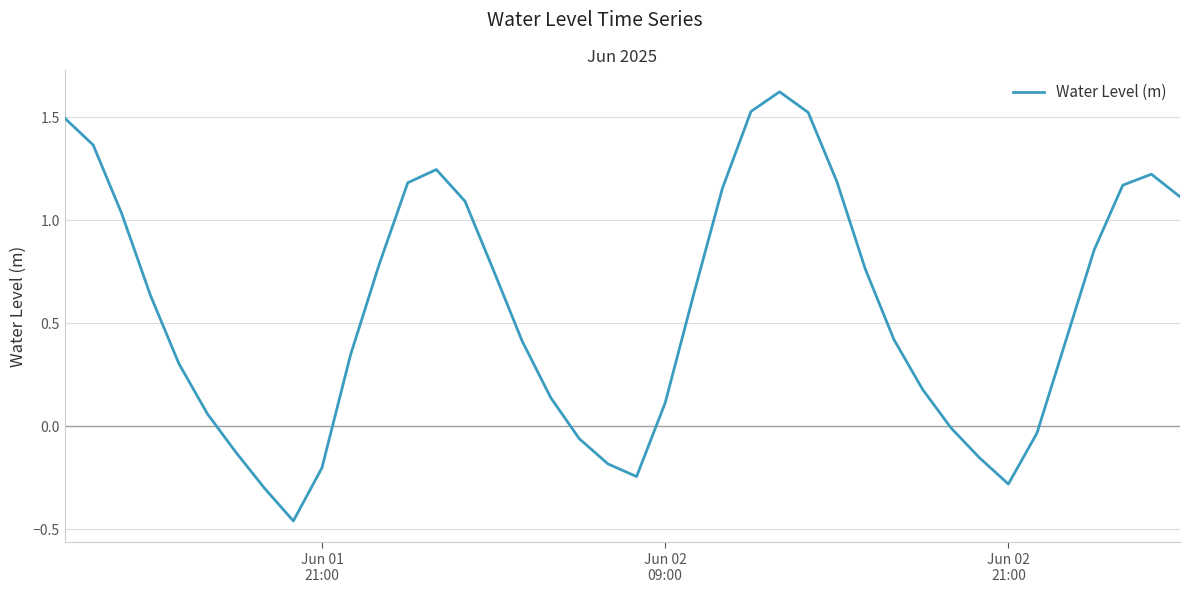

What is the difference between the maximum and minimum values?

2.1